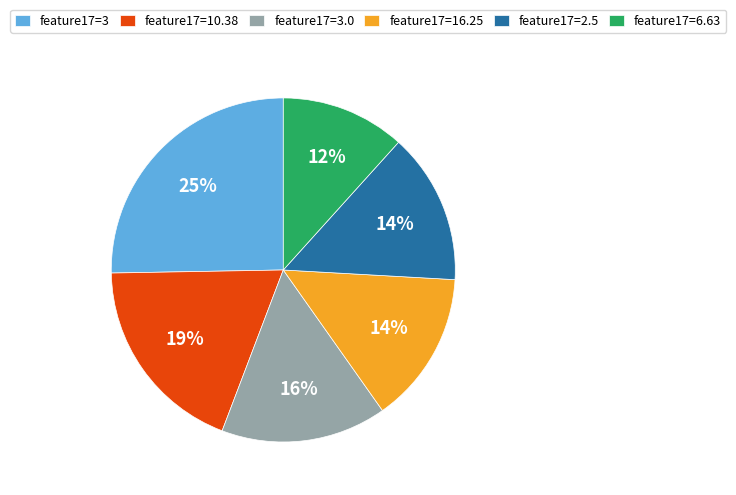

How many slices are in this pie chart?

6